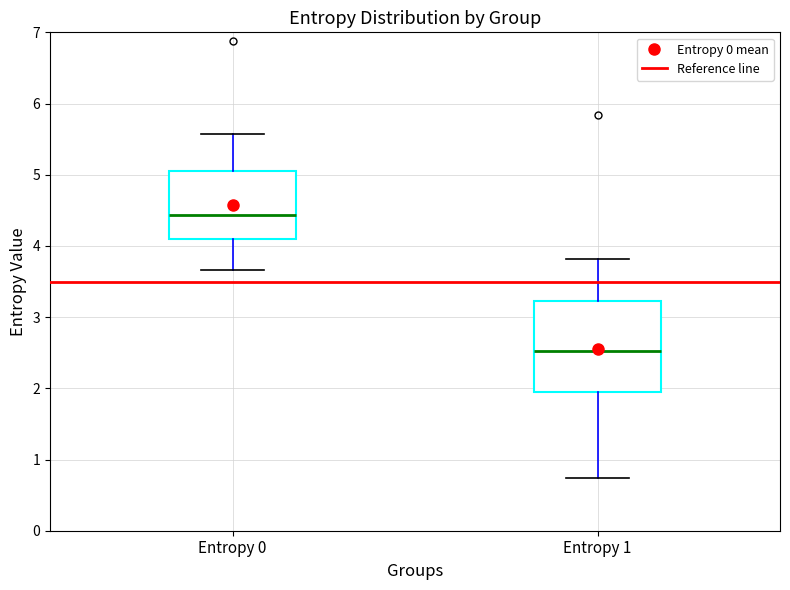

Which box is the tallest, from its lower edge to its upper edge?

Entropy 1